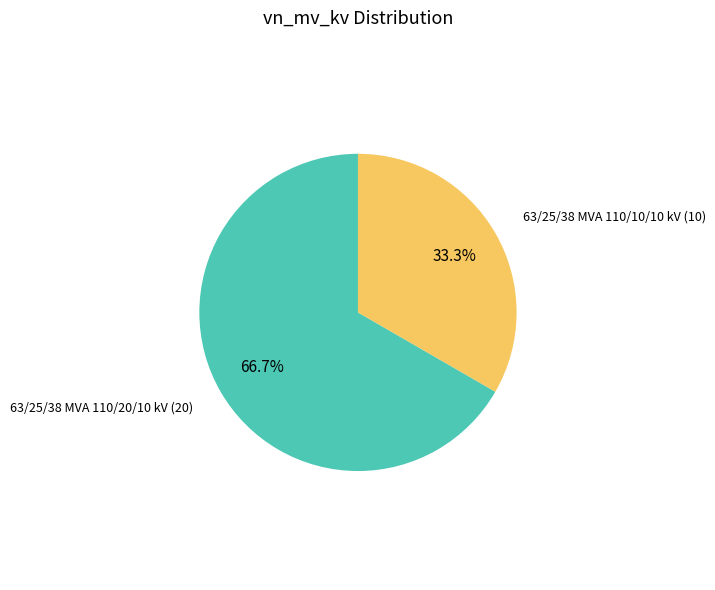

How many slices are in this pie chart?

2